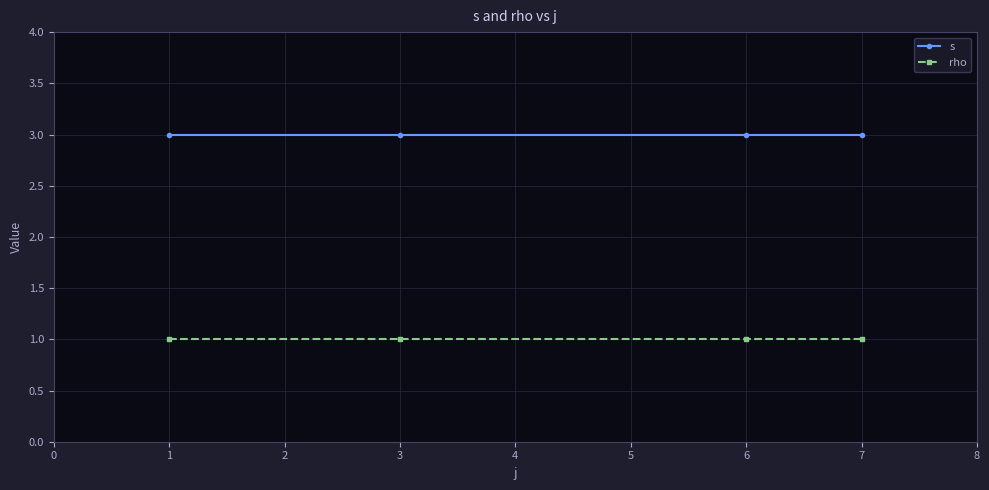

What is the maximum value for rho?

1